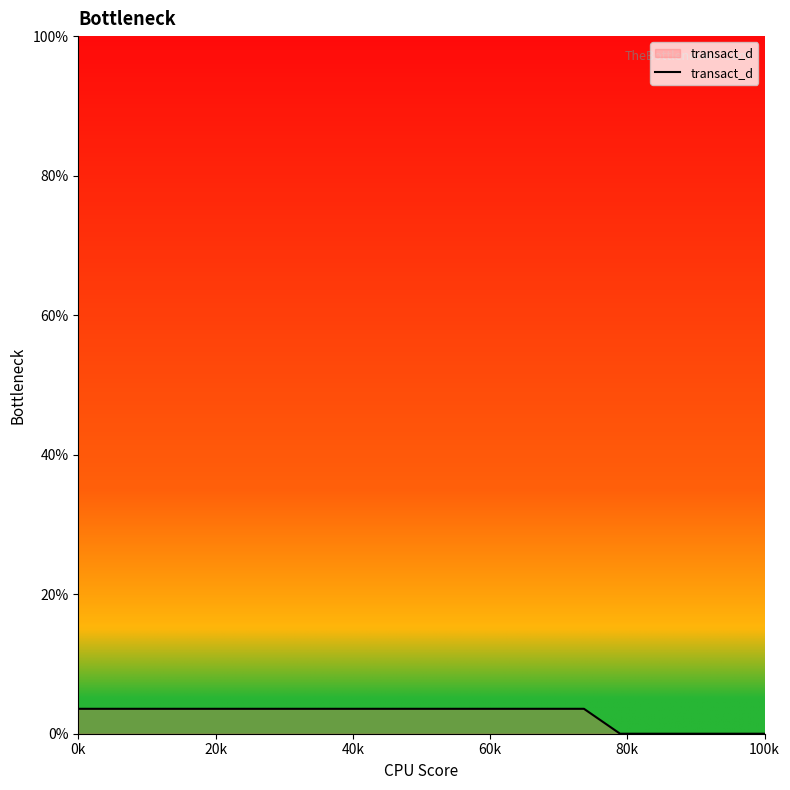

Which label corresponds to the largest value in the chart?

0k